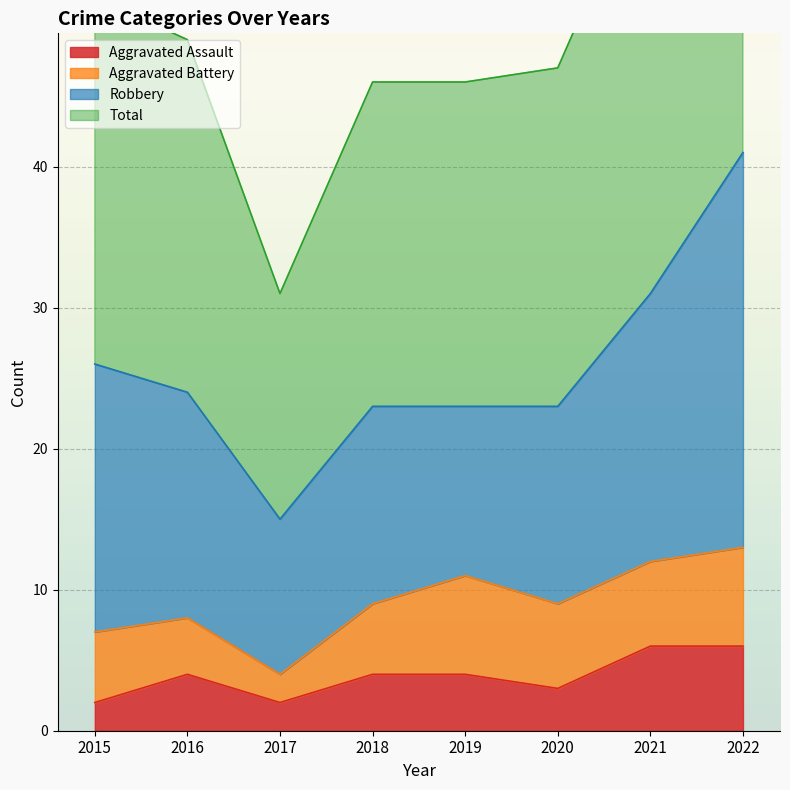

Between 2021 and 2019, which is larger?

2021